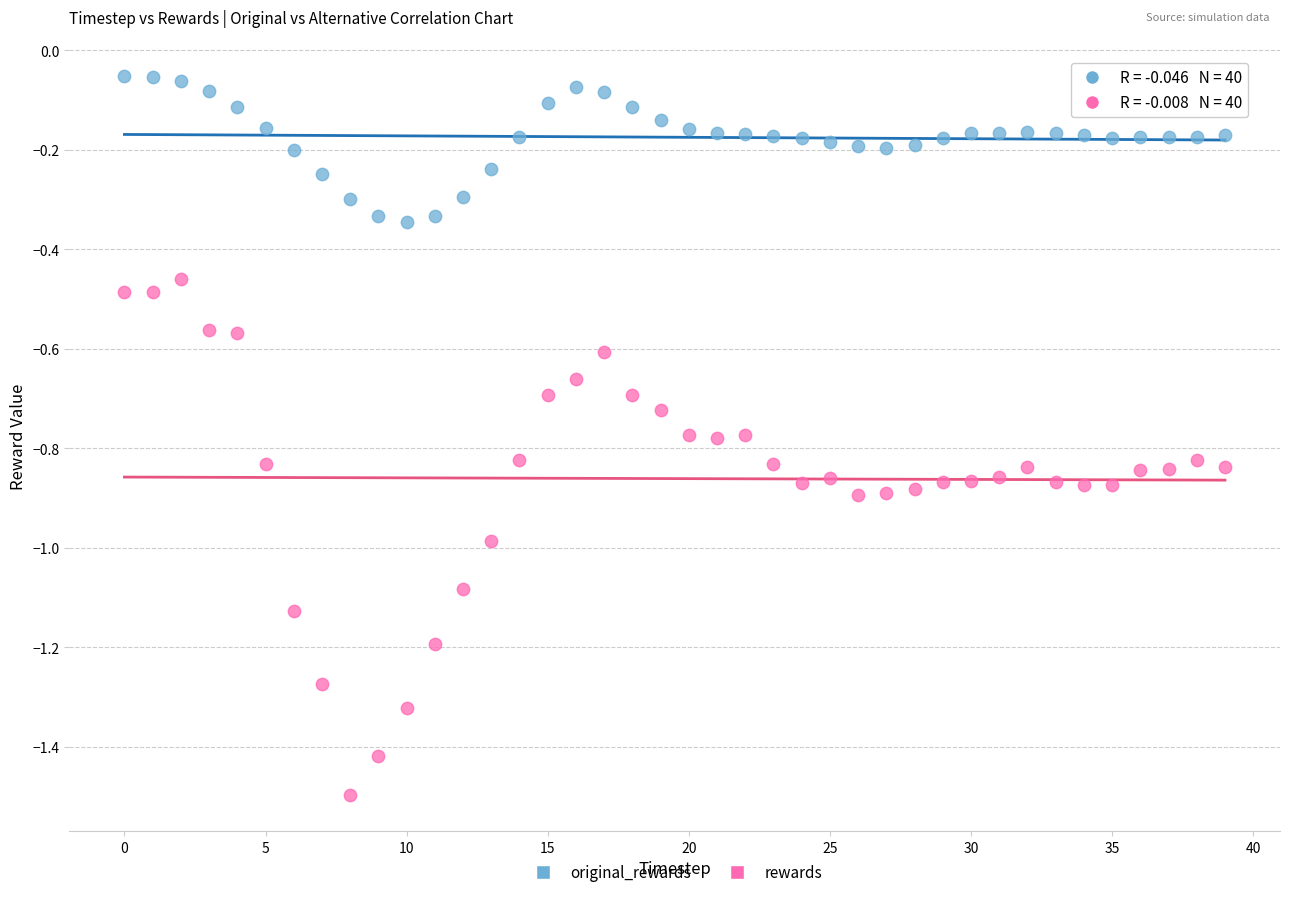

Which series reaches the minimum Y coordinate?

rewards